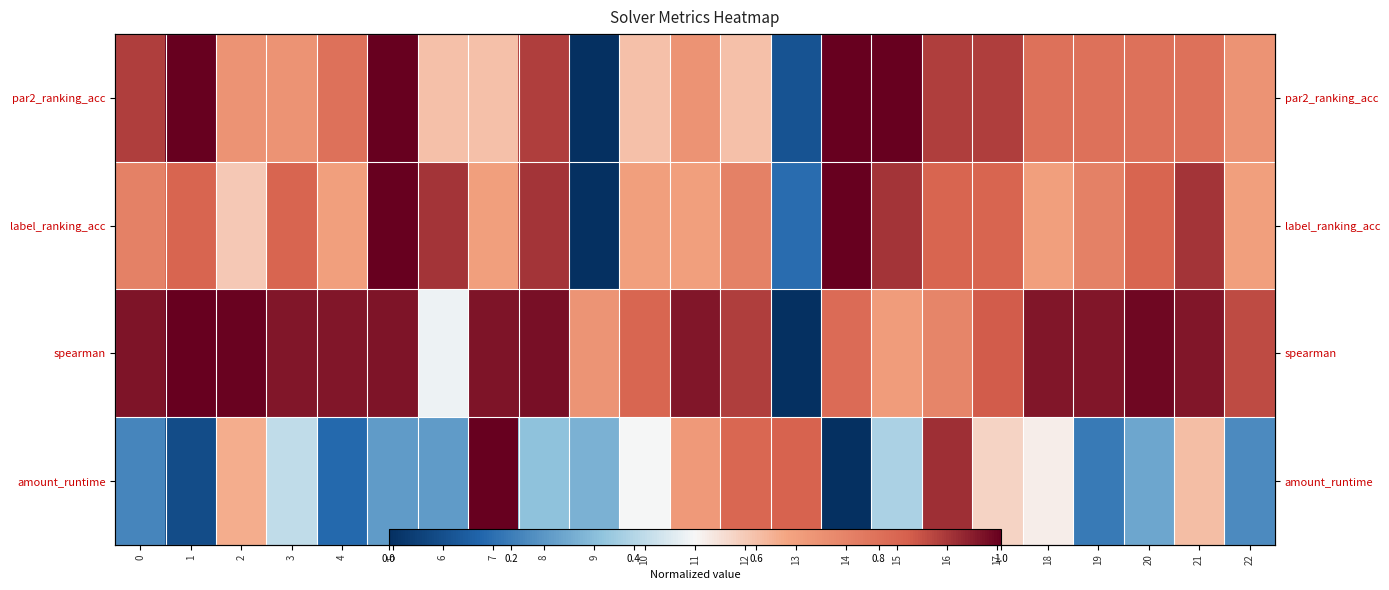

List the series in order of their peak value, lowest first.

par2_ranking_acc, label_ranking_acc, spearman, amount_runtime